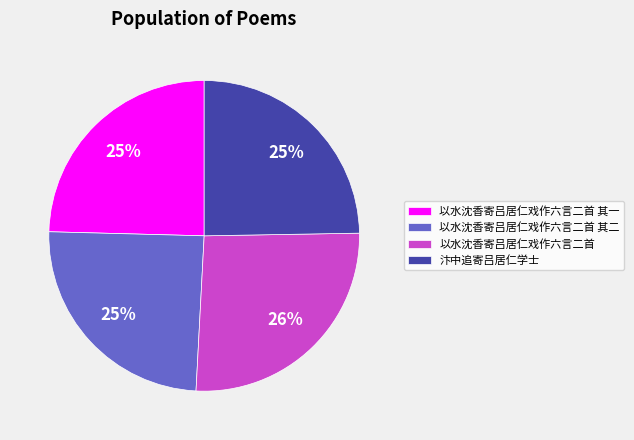

Which slice is the largest?

以水沈香寄吕居仁戏作六言二首